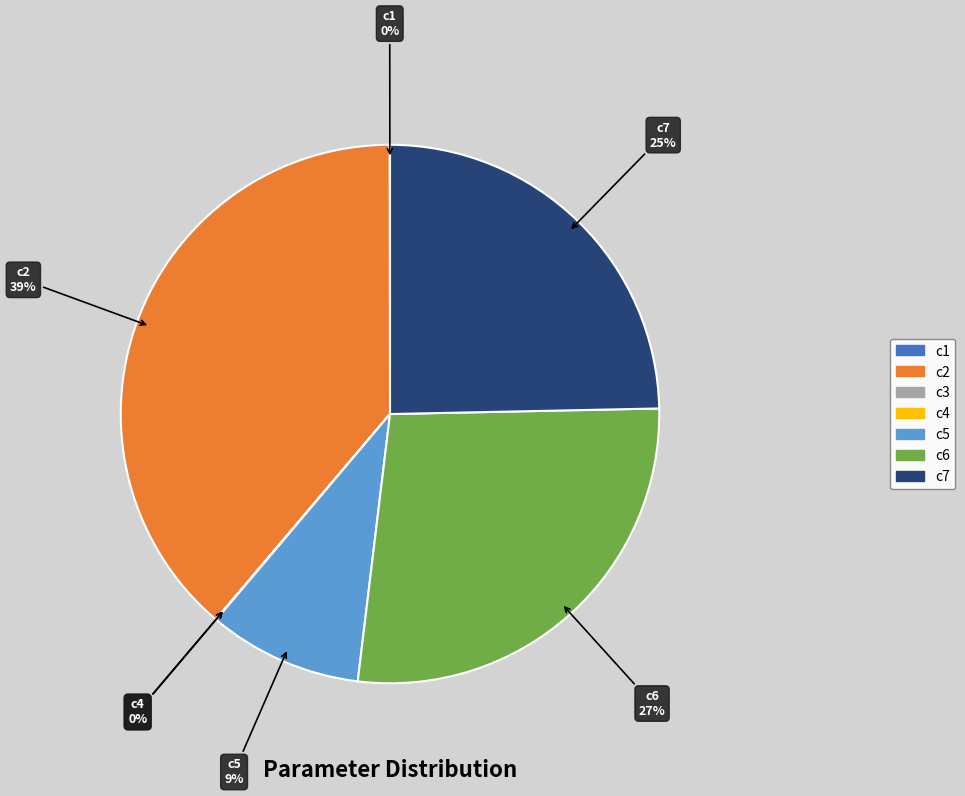

Is it true that c6 is 40% of the pie?

False